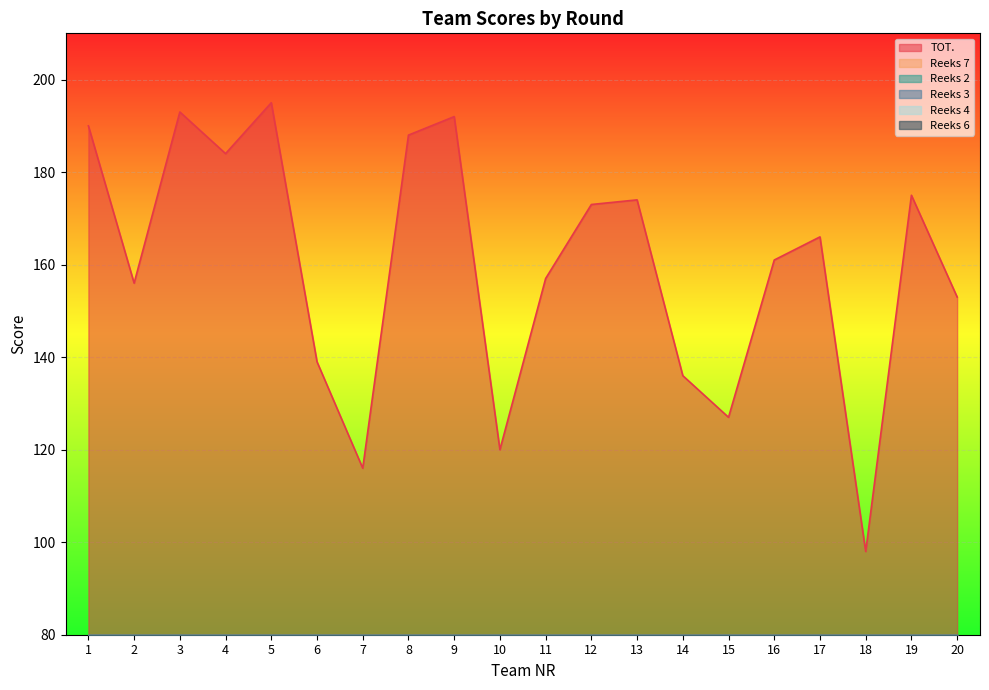

Which category has the highest value across all series?

5